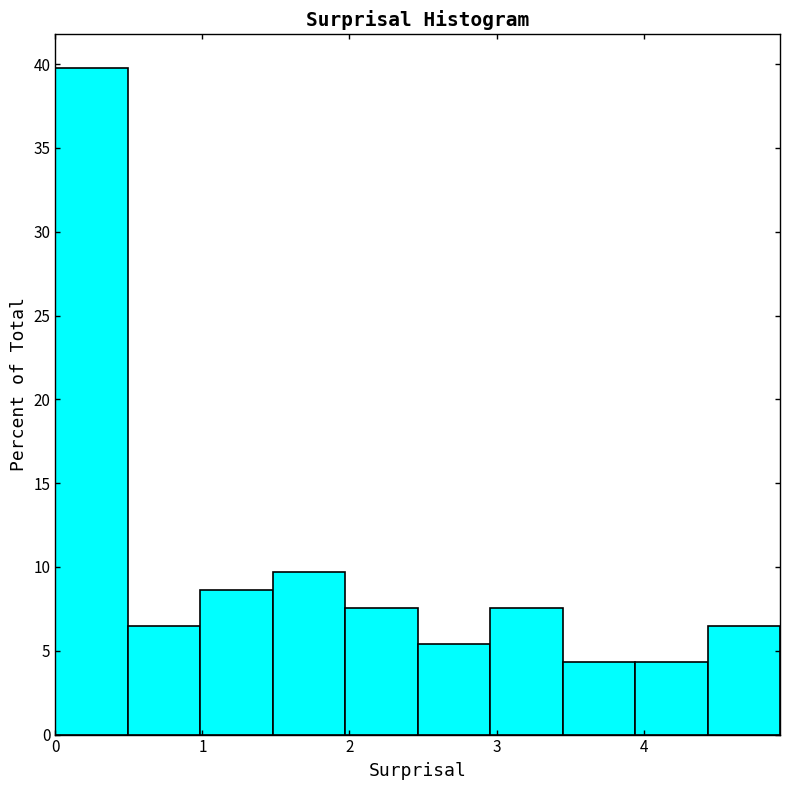

How tall is the bar that spans 0.0 to 0.5 on the x-axis? Neither the bar edges nor the heights are printed on the chart, so give them approximately, as read against the axes.

40.0